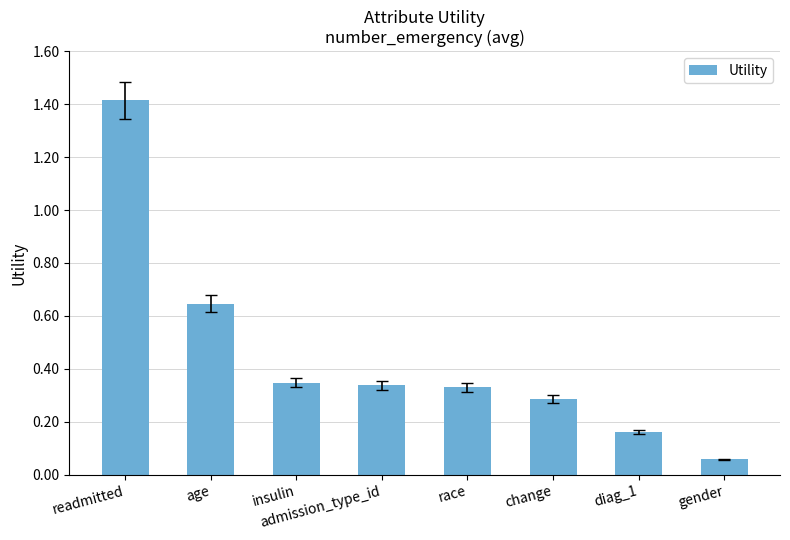

Which label corresponds to the smallest value in the chart?

gender